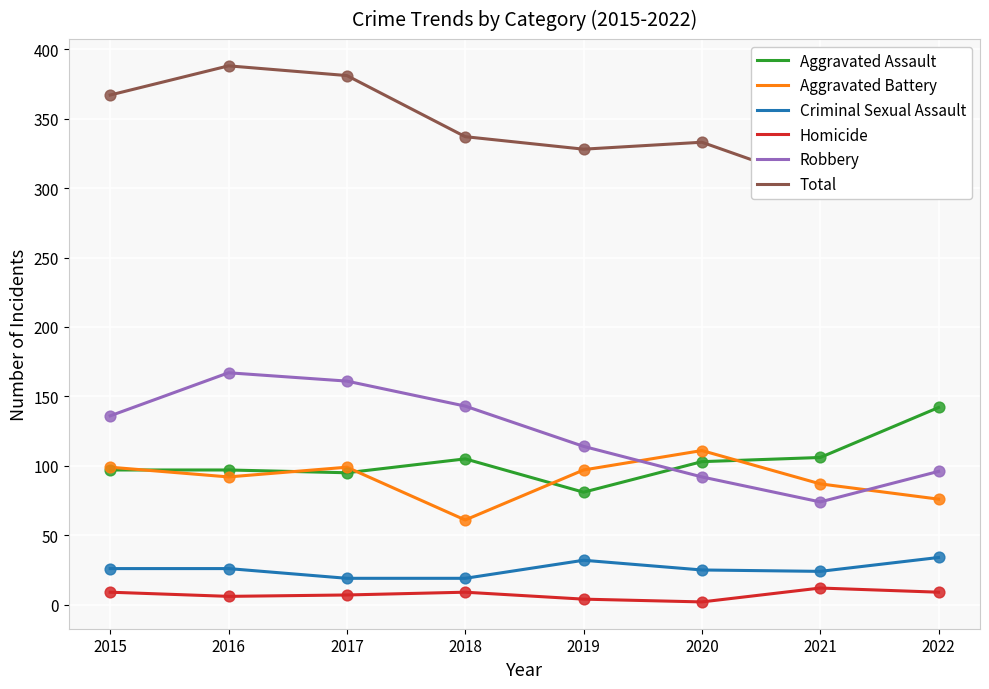

What is the total value across all series at 2016?

776